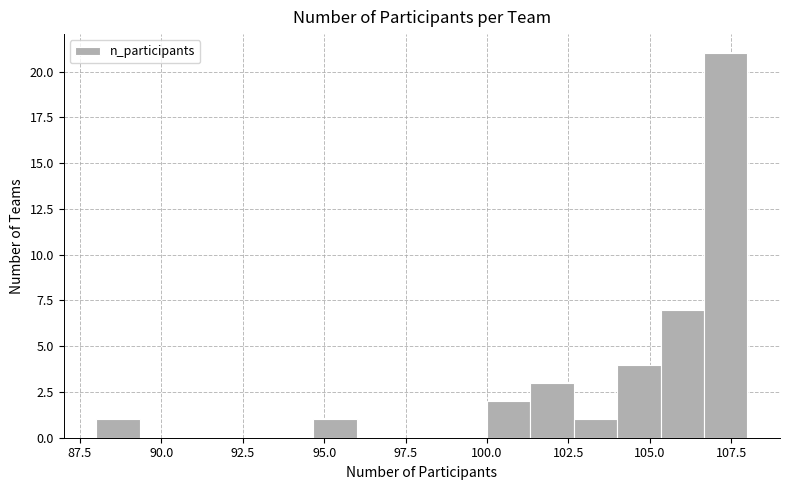

Read against the x-axis, roughly where is the centre of the tallest bar?

107.5